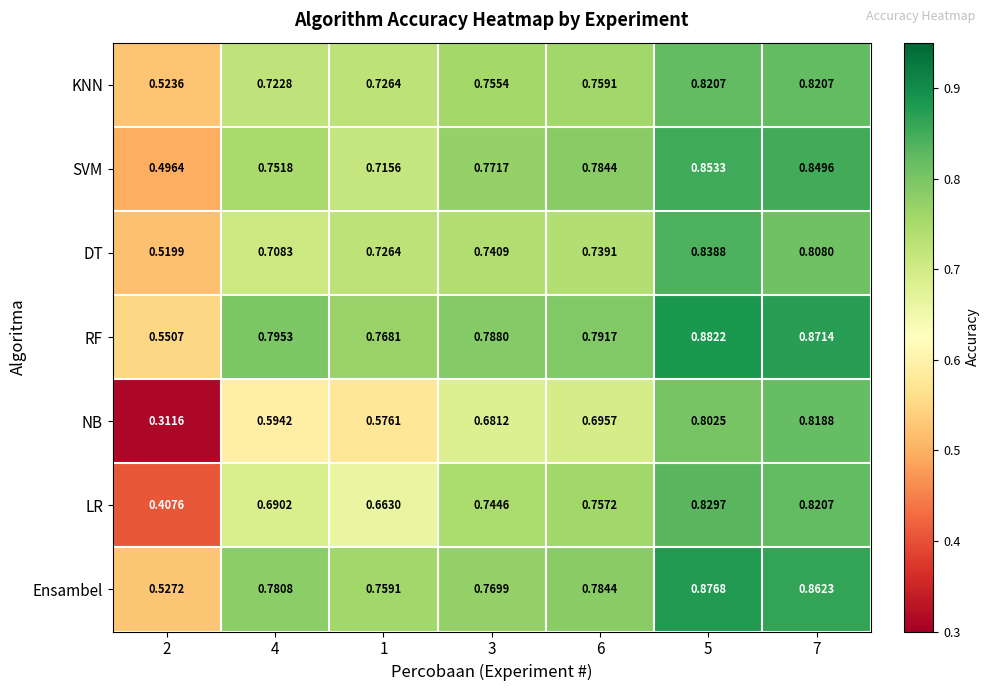

What is the difference between the highest and lowest values at 1?

0.2